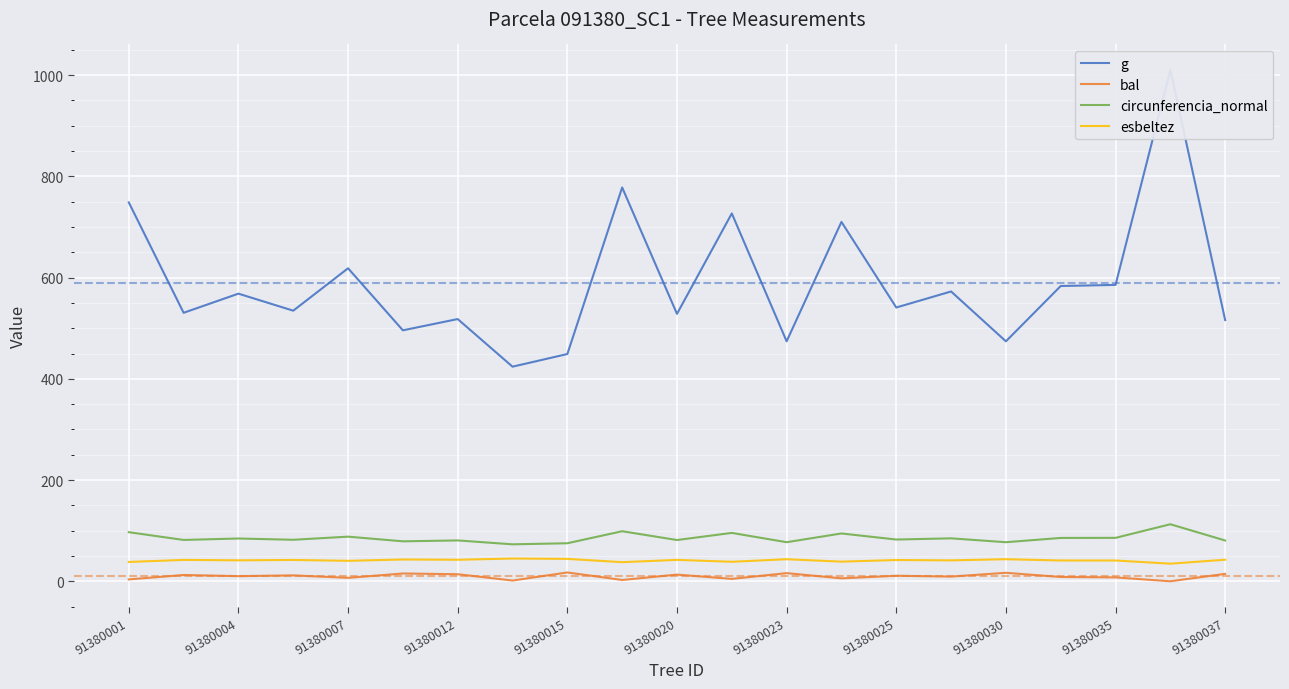

What is the sum of all bal values?

202.5